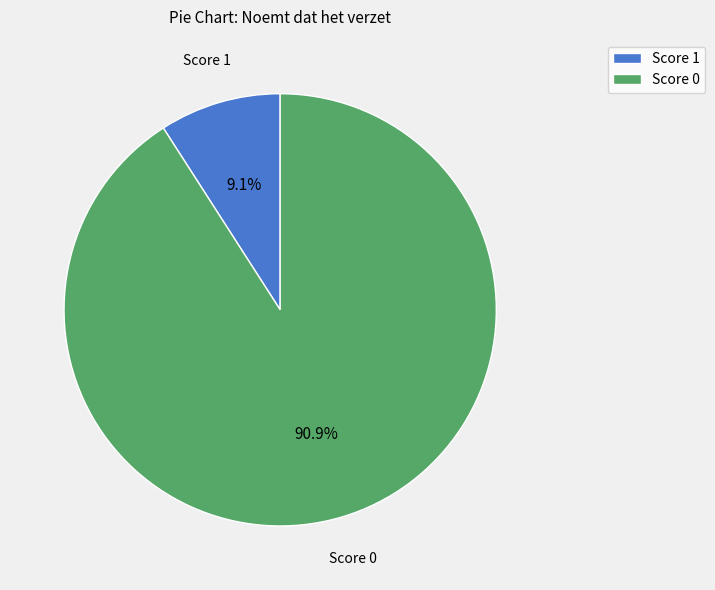

How many slices are in this pie chart?

2